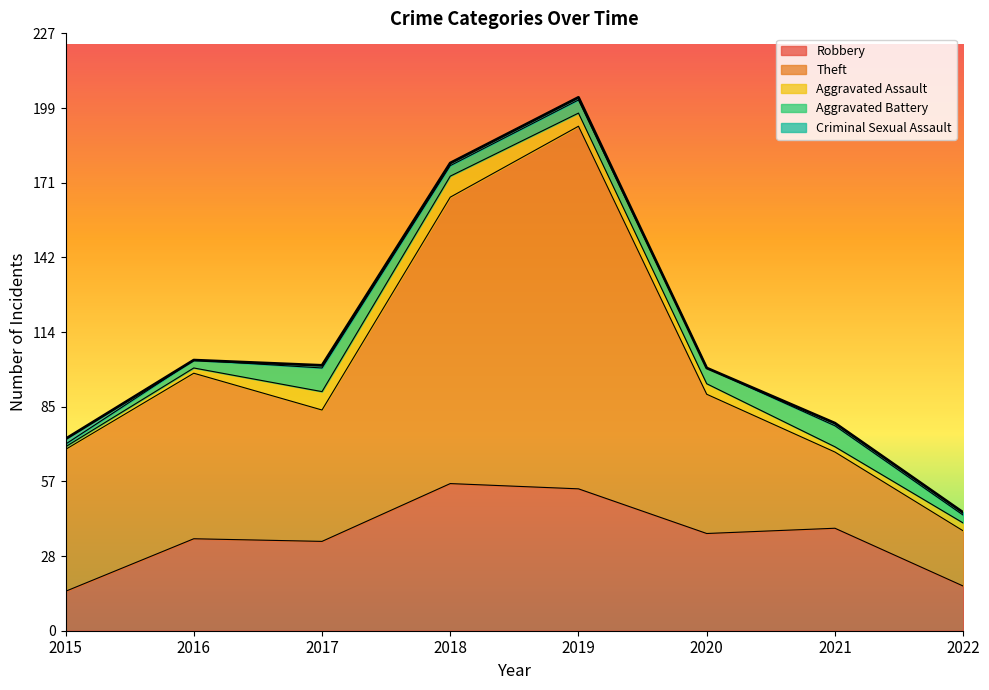

Reading left to right, what are all the values shown in this chart?

Robbery: 2015=15	2016=35	2017=34	2018=56	2019=54	2020=37	2021=39	2022=17
Theft: 2015=54	2016=63	2017=50	2018=109	2019=138	2020=53	2021=29	2022=21
Aggravated Assault: 2015=1	2016=2	2017=7	2018=8	2019=5	2020=4	2021=2	2022=3
Aggravated Battery: 2015=1	2016=3	2017=9	2018=4	2019=5	2020=6	2021=8	2022=3
Criminal Sexual Assault: 2015=2	2016=0	2017=1	2018=1	2019=1	2020=0	2021=1	2022=1